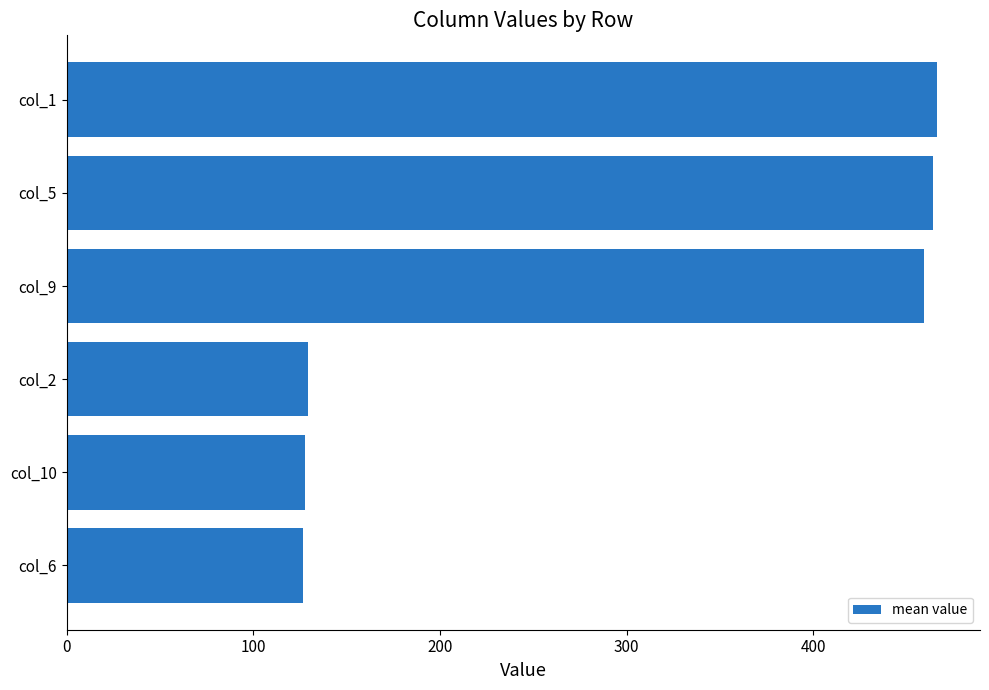

Which has a higher value, col_6 or col_1?

col_1